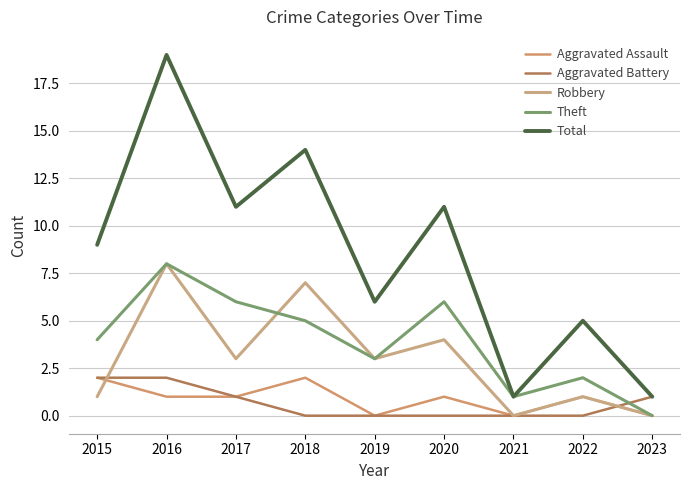

Reading left to right, transcribe all the data shown in this chart.

Aggravated Assault: 2015=2	2016=1	2017=1	2018=2	2019=0	2020=1	2021=0	2022=1	2023=0
Aggravated Battery: 2015=2	2016=2	2017=1	2018=0	2019=0	2020=0	2021=0	2022=0	2023=1
Robbery: 2015=1	2016=8	2017=3	2018=7	2019=3	2020=4	2021=0	2022=1	2023=0
Theft: 2015=4	2016=8	2017=6	2018=5	2019=3	2020=6	2021=1	2022=2	2023=0
Total: 2015=9	2016=19	2017=11	2018=14	2019=6	2020=11	2021=1	2022=5	2023=1